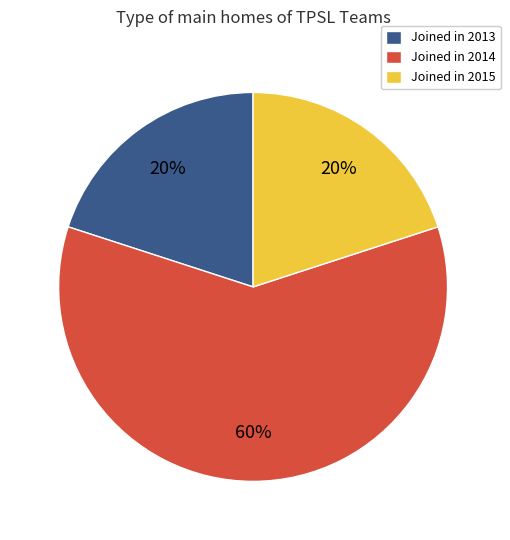

The Joined in 2013 slice represents 31% of the pie. True or false?

False